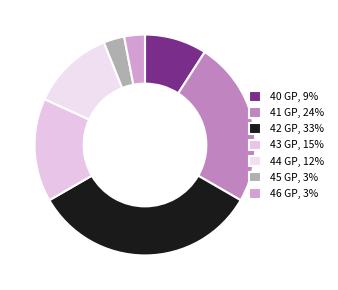

How many segments does this pie chart have?

7